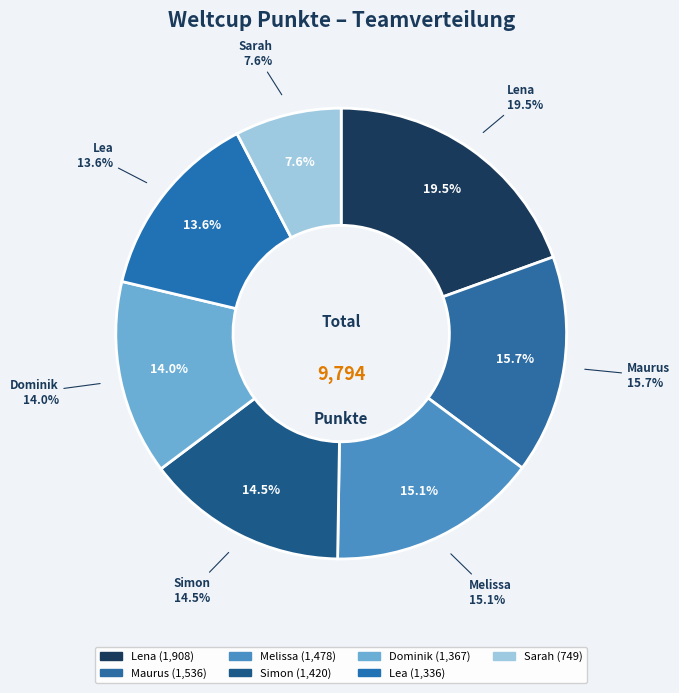

To the nearest percent, what percentage of the pie is Sarah?

8%